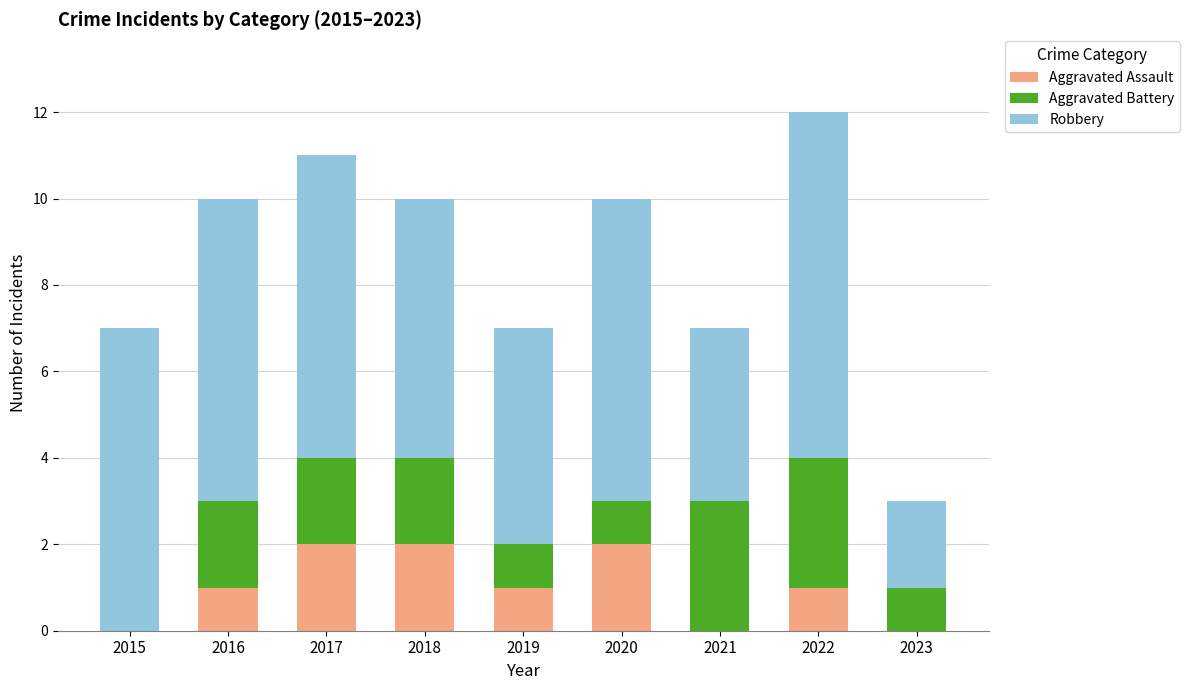

What is the total value across all series at 2015?

7